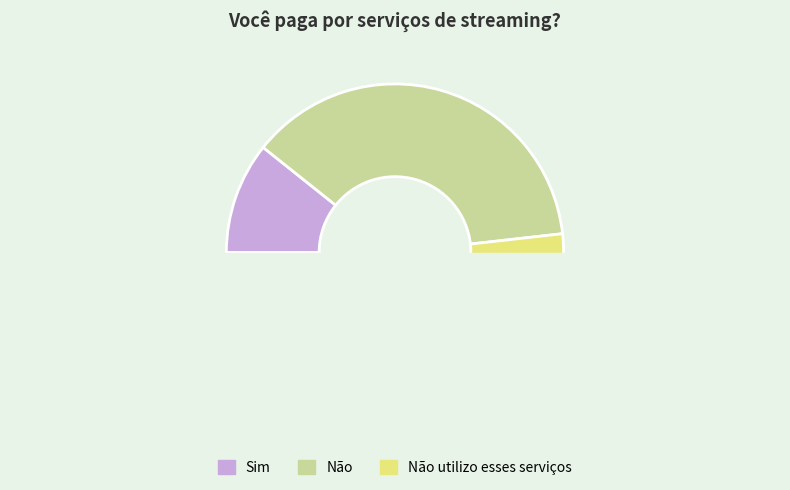

Is it true that Sim is 1% of the pie?

False